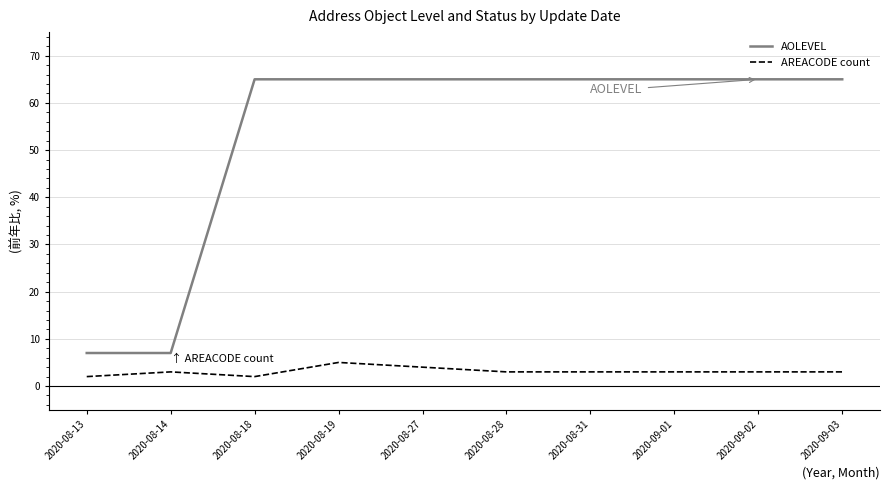

Read the AREACODE count value at 2020-08-19.

5